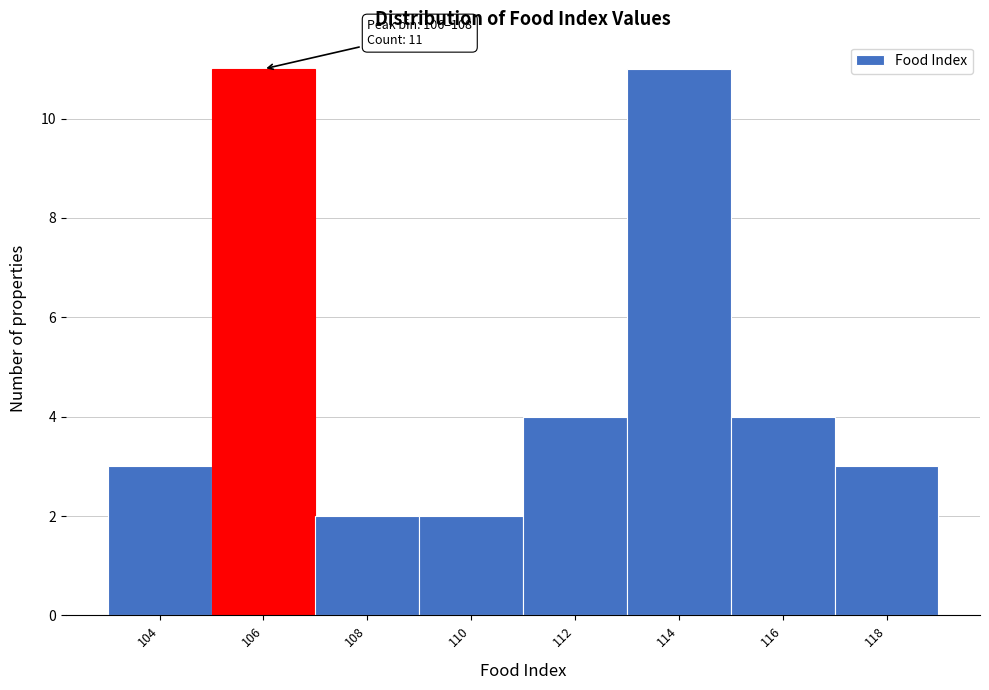

Reading right to left, transcribe all the data shown in this chart.

118=3	116=4	114=11	112=4	110=2	108=2	106=11	104=3